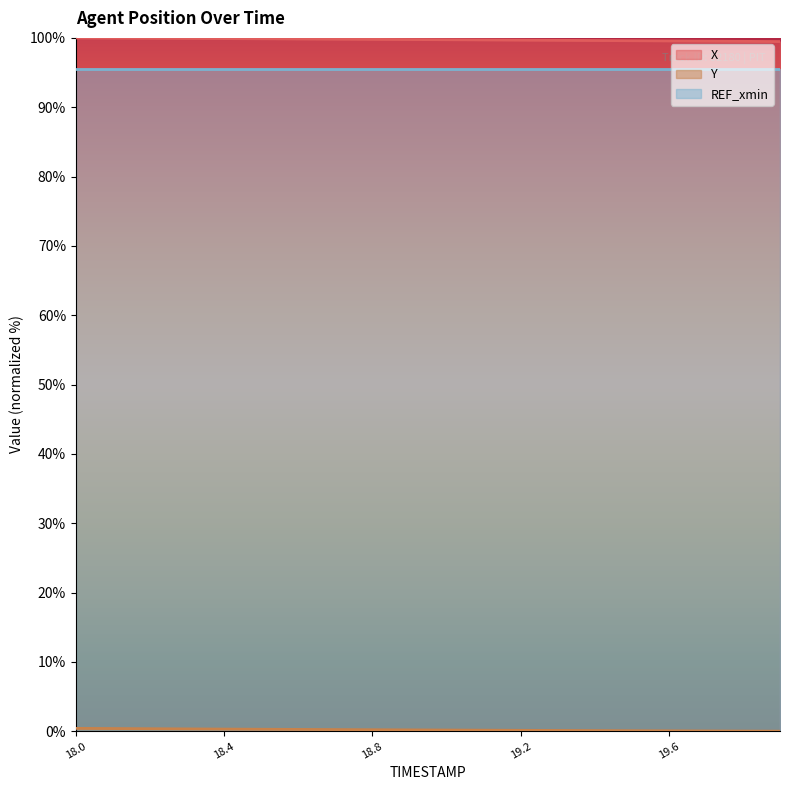

Which series has the largest range (max minus min)?

X